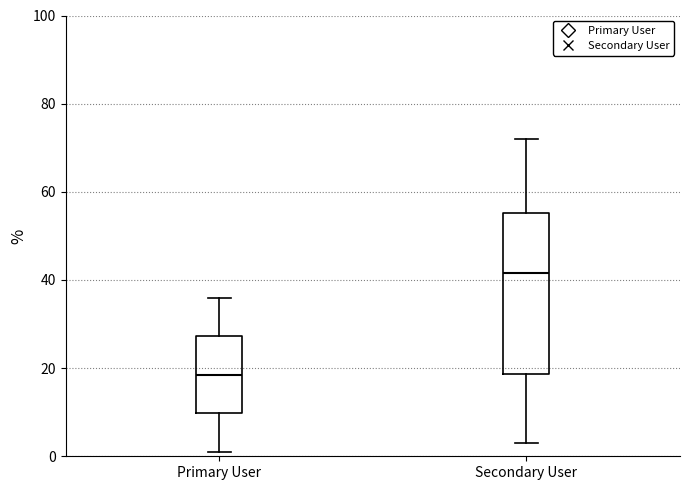

Reading left to right, read every box against the y-axis: the position of its median line, the range the box covers, and the ends of its whiskers. The values are not printed on the chart, so give them approximately, as read against the axis.

Primary User: median 18, box 10 to 28, whiskers 2 to 36
Secondary User: median 42, box 18 to 56, whiskers 4 to 72